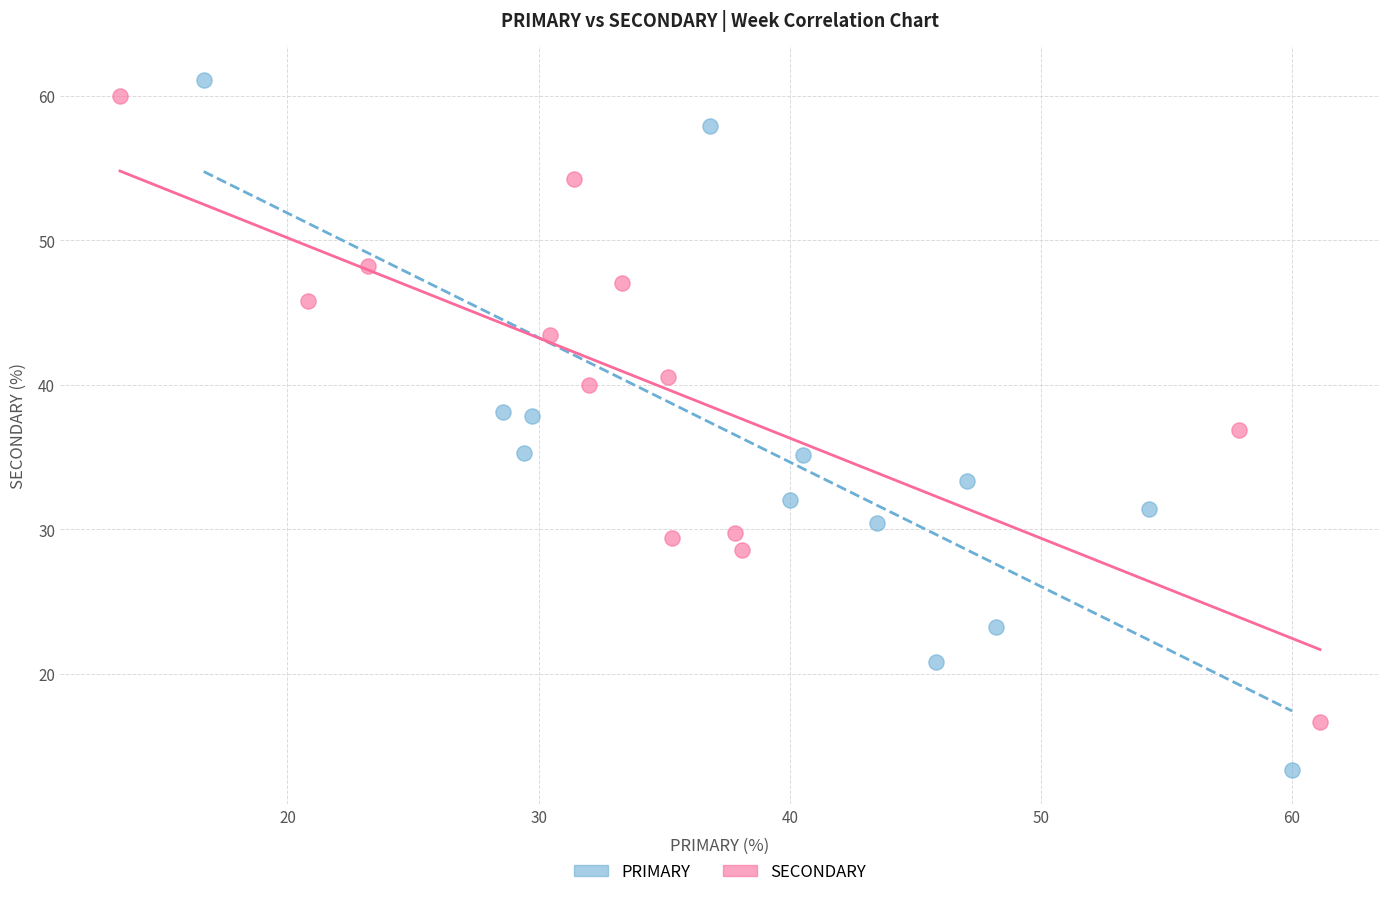

Which series has the widest spread of Y values?

PRIMARY